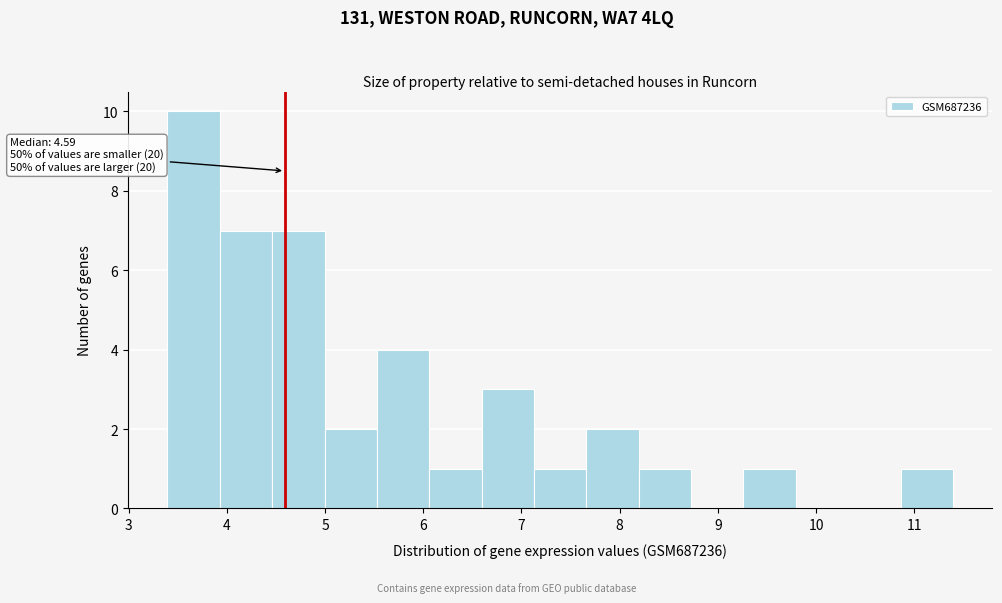

Over which range of the x-axis is the bar tallest?

3.4 to 3.9